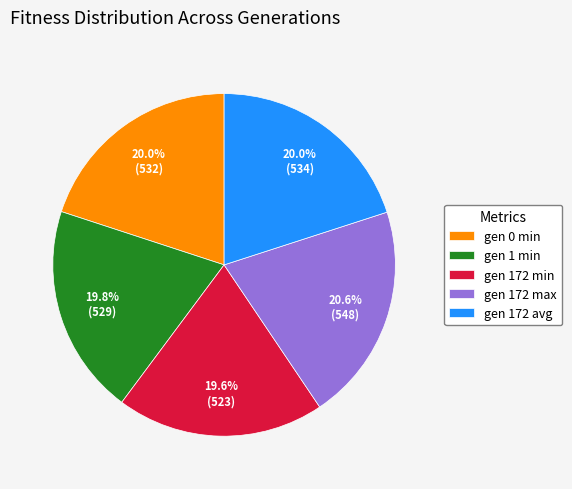

Is gen 172 avg the majority of the pie?

No